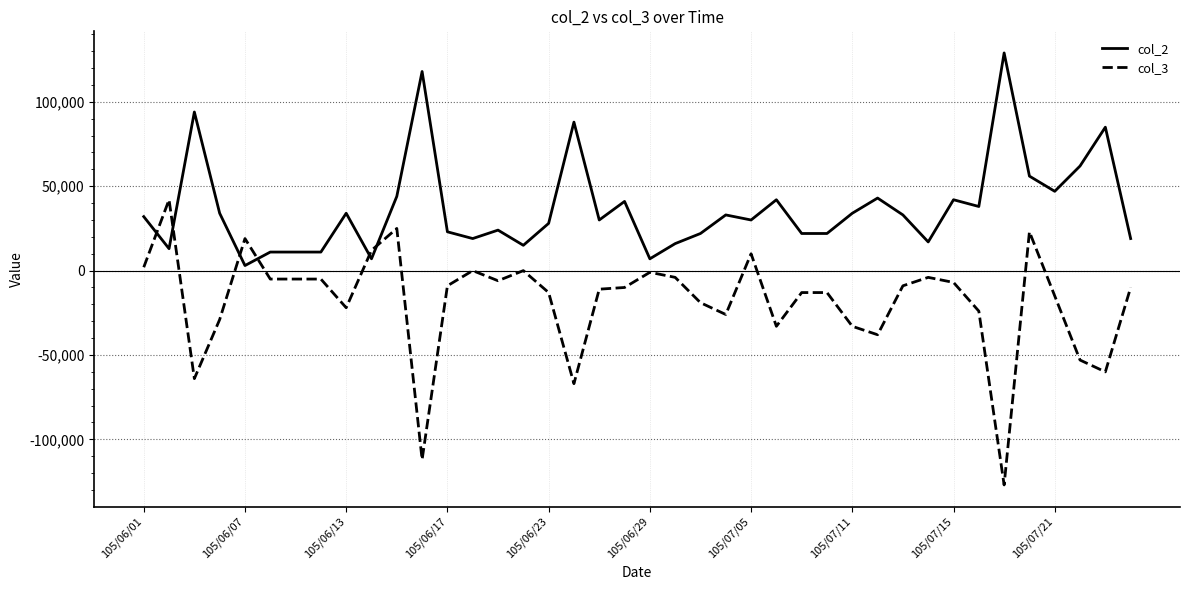

What is the greatest value displayed?

129000